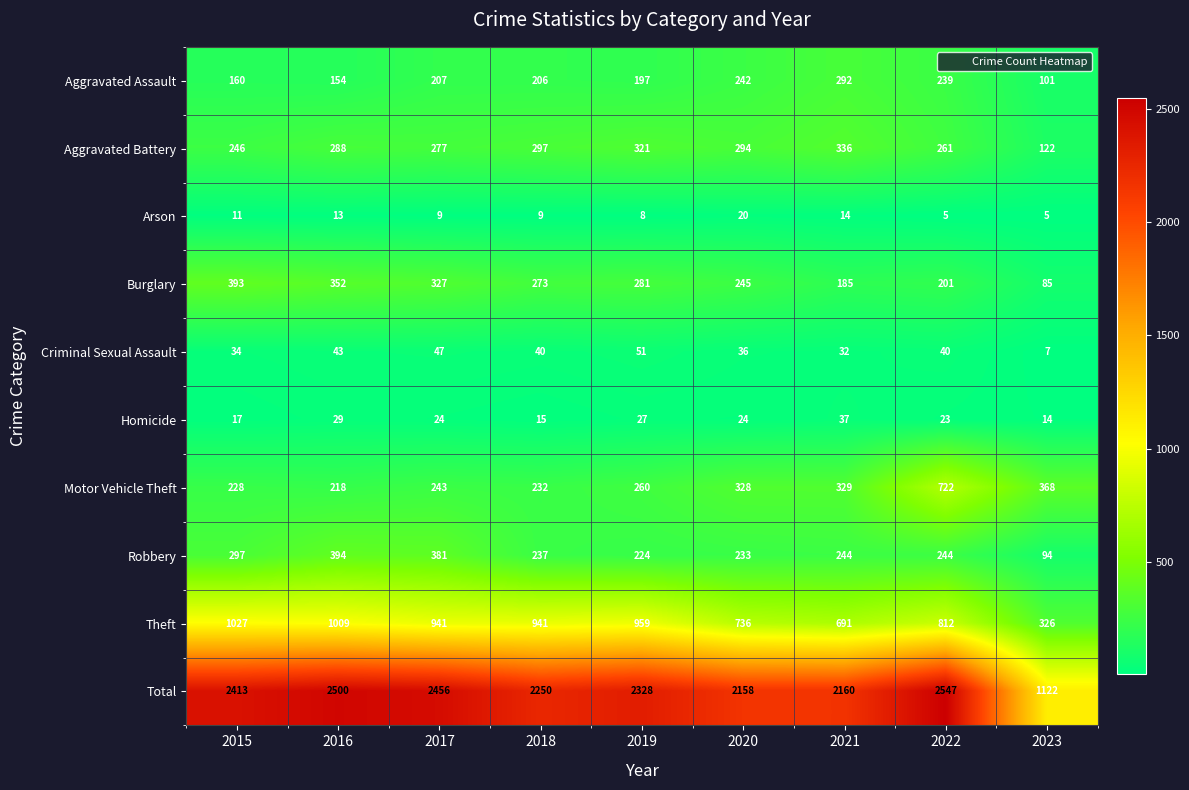

Which series changed the most between 2015 and 2017?

Theft